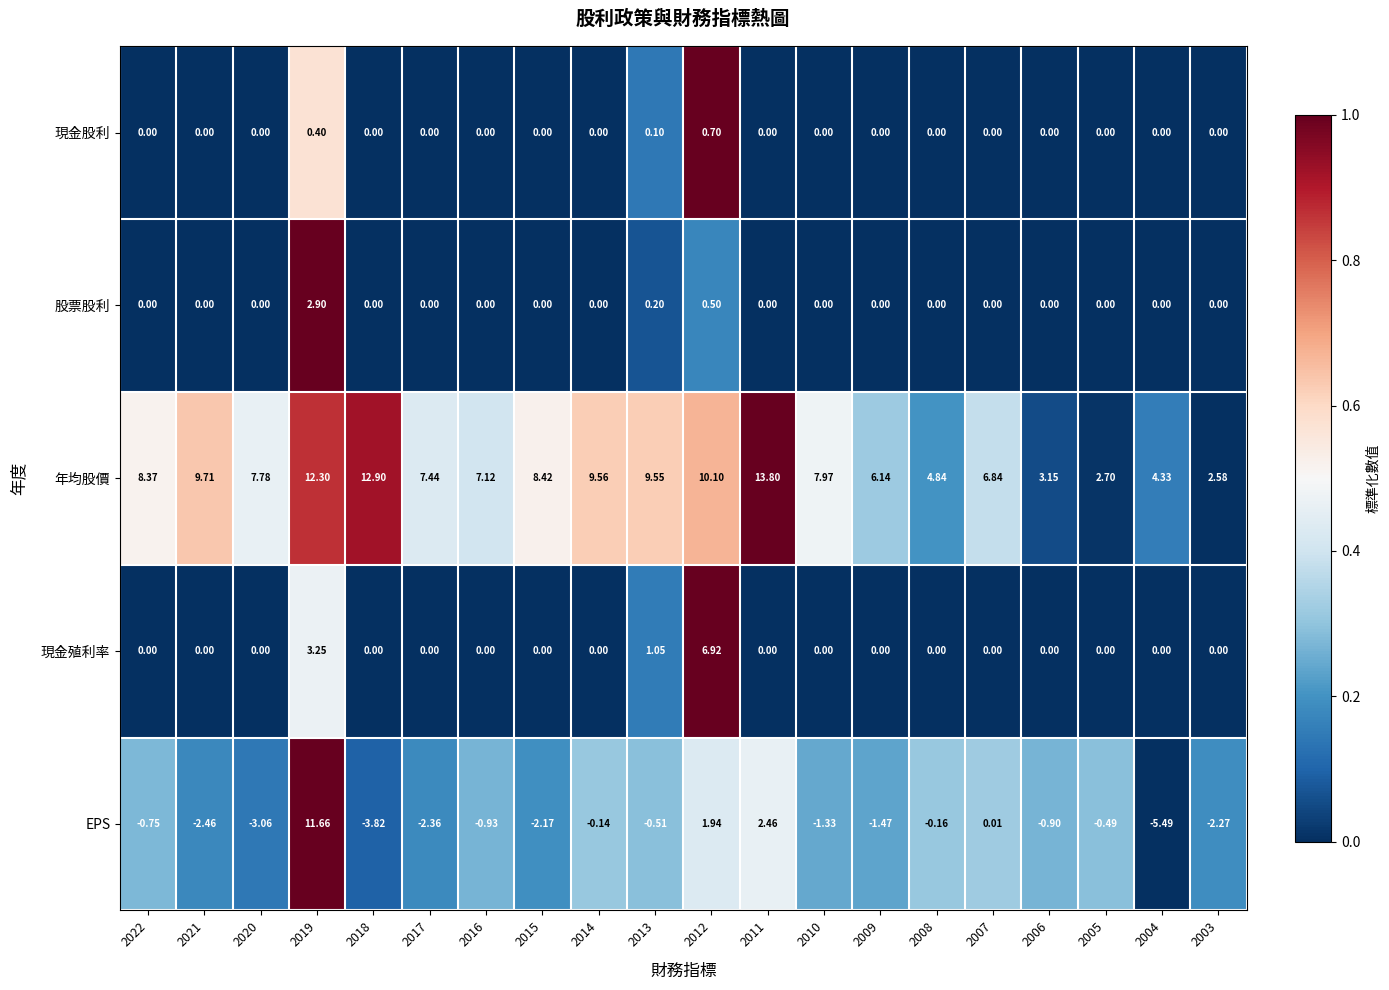

Is the value of 現金殖利率 at 2012 greater than the value of 現金股利 at 2009?

Yes